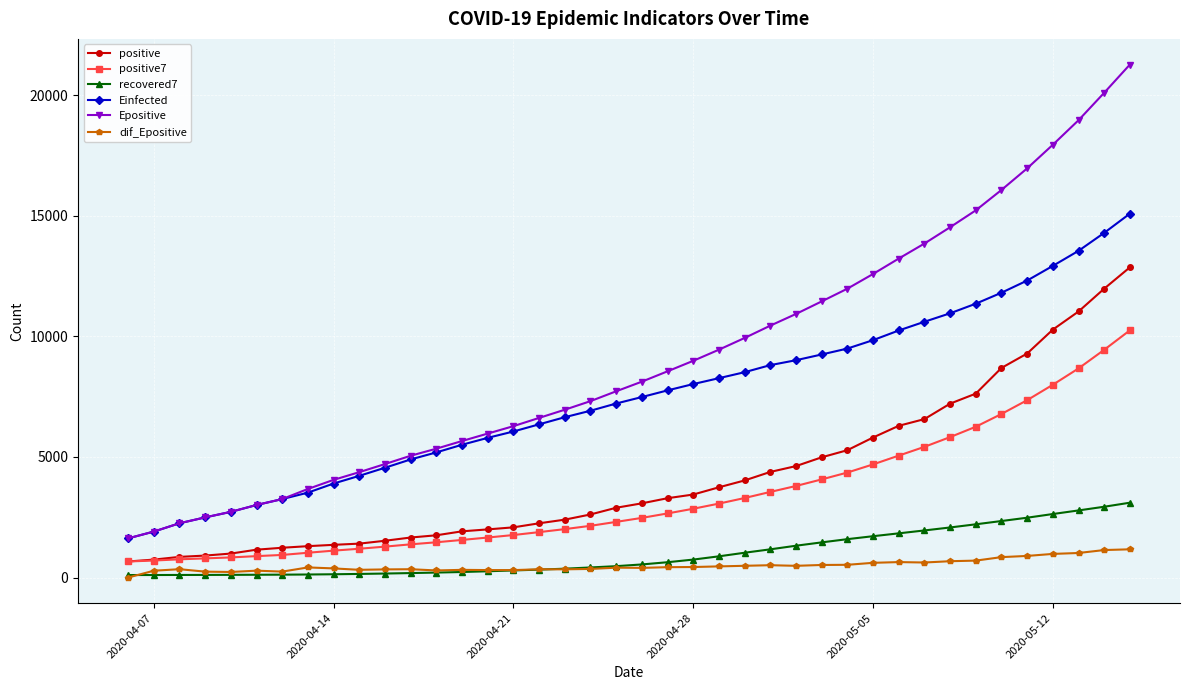

Which series has the widest spread of values?

Epositive